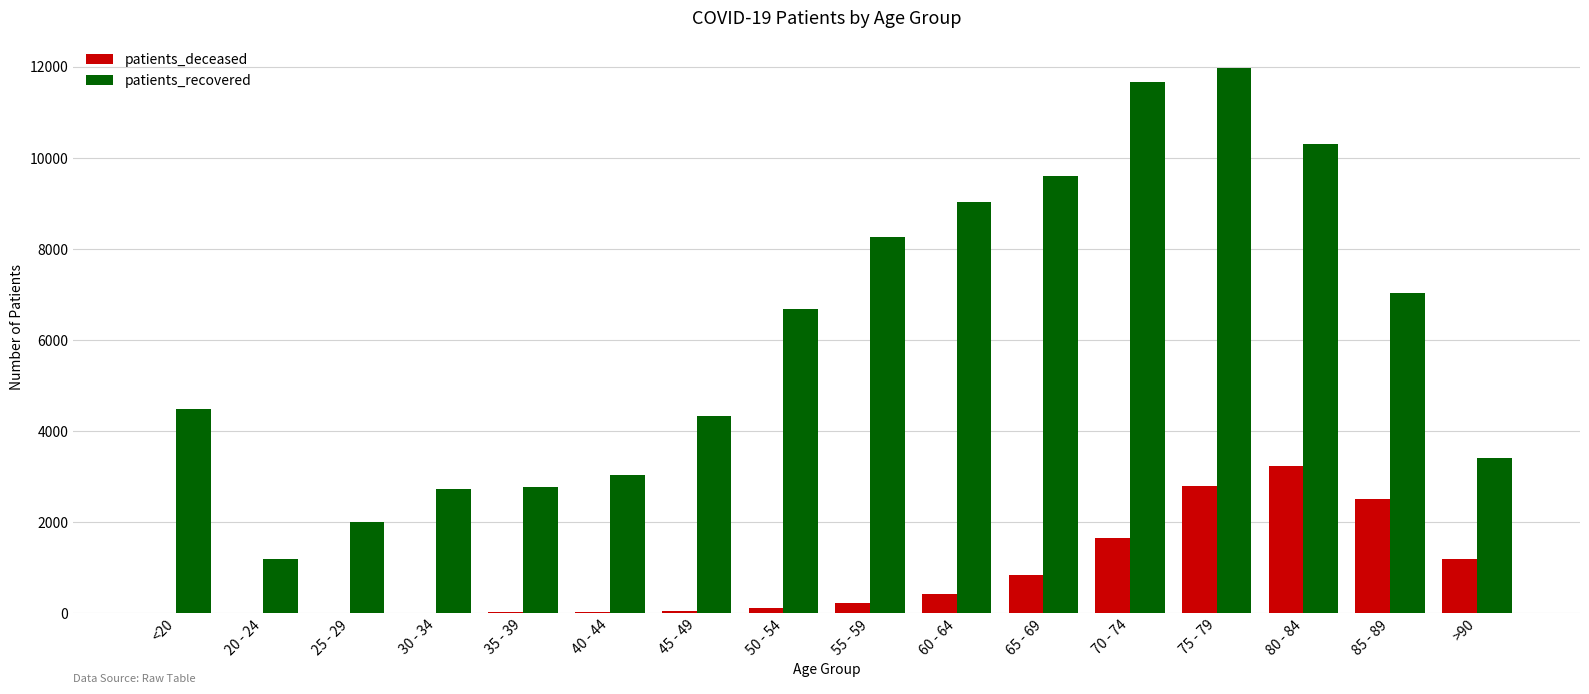

What is the sum of all patients_recovered values?

98532